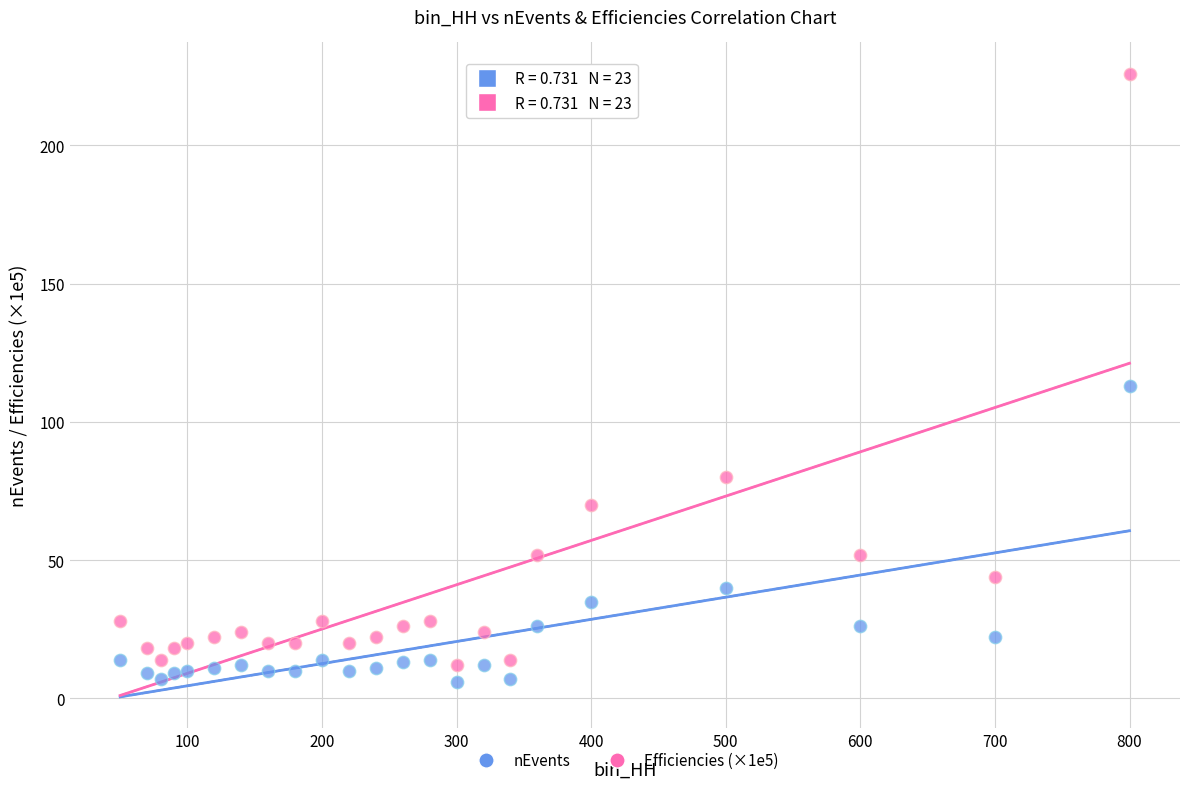

Which series has the largest Y range (max minus min)?

Efficiencies (×1e5)